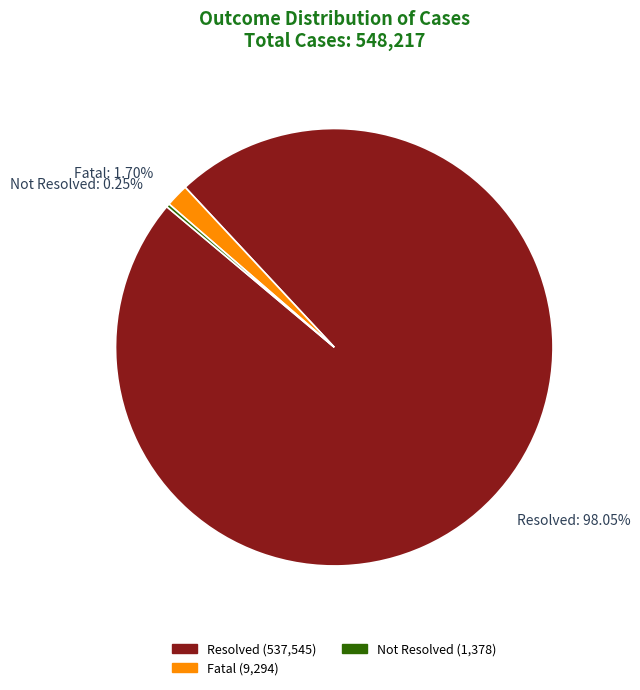

To the nearest percent, what is the difference between the Resolved and Fatal slice percentages?

96%